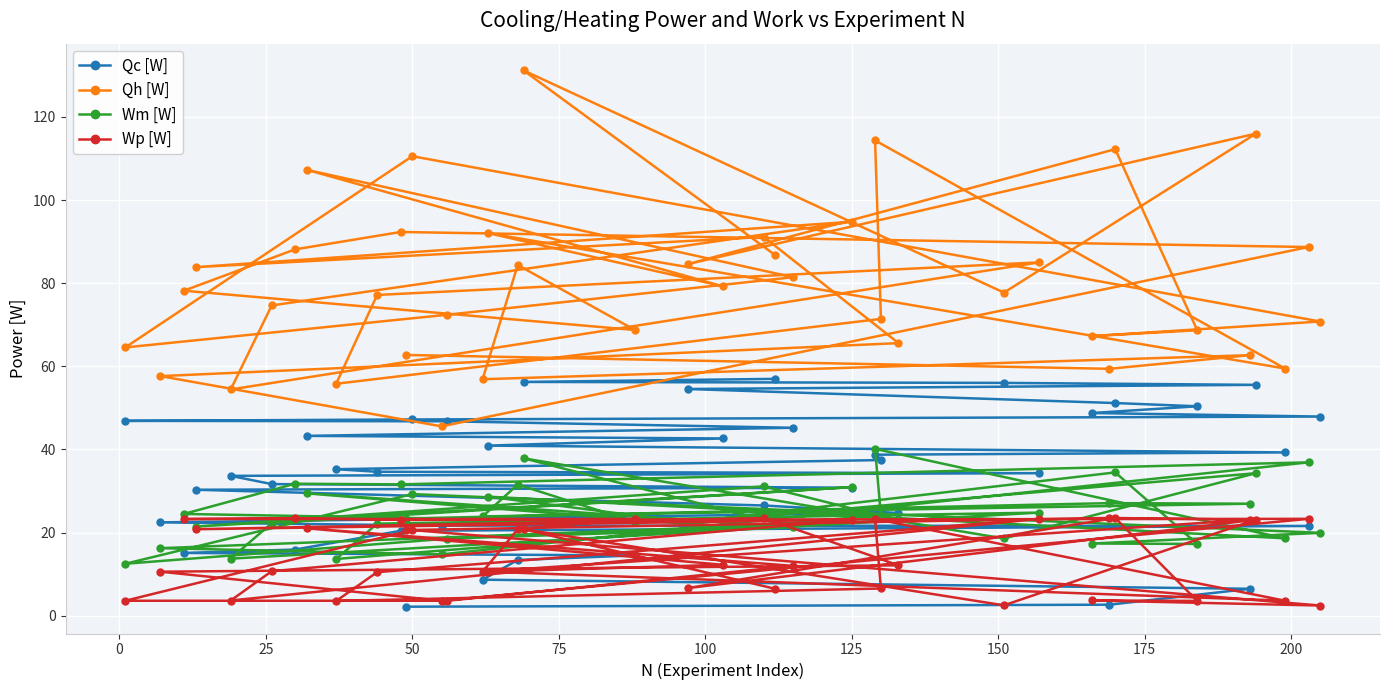

Which series has the largest range (max minus min)?

Qh [W]